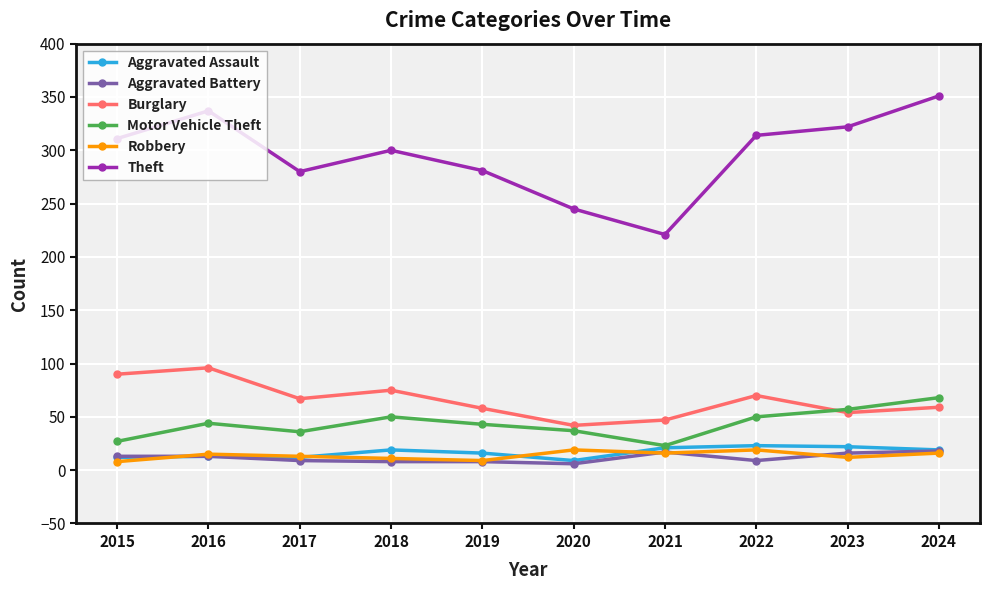

What is the total value across all series at 2023?

483